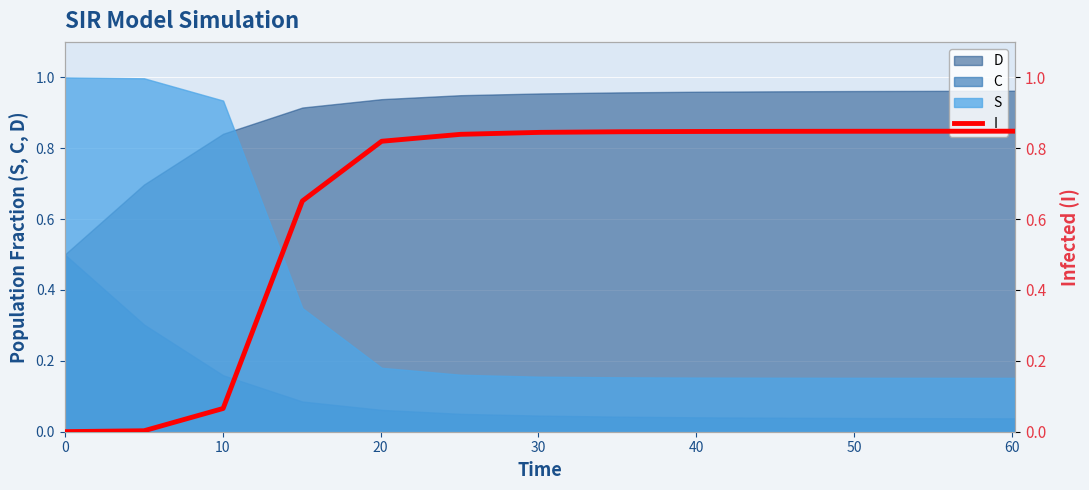

The chart shows a value of 0.6 at 10. True or false?

False